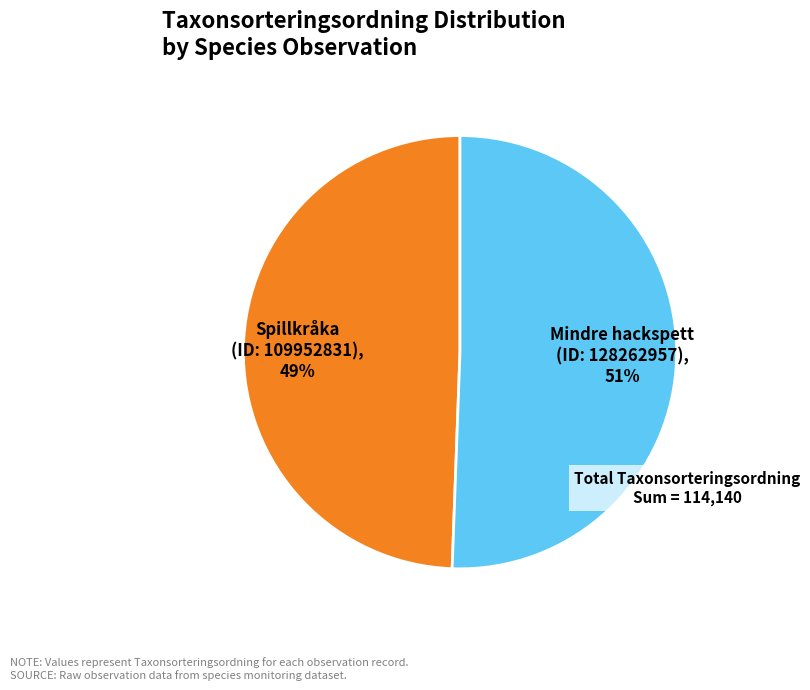

Is it true that Mindre hackspett (ID: 128262957) is 64% of the pie?

False